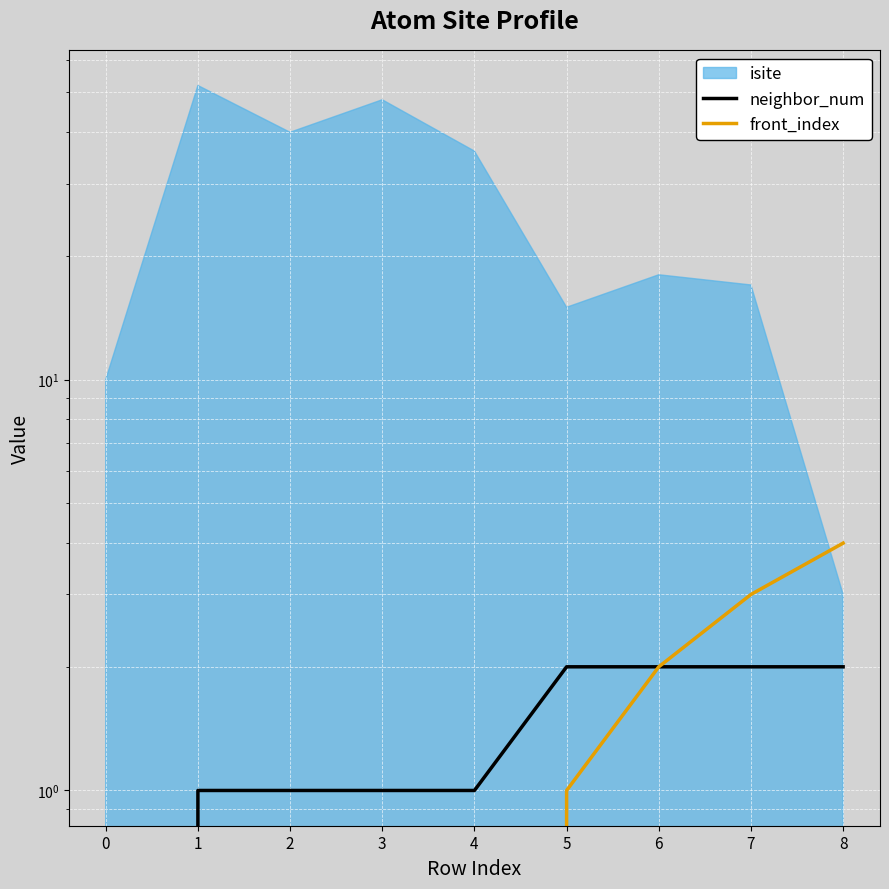

Which series changed the most between 1 and 8?

front_index